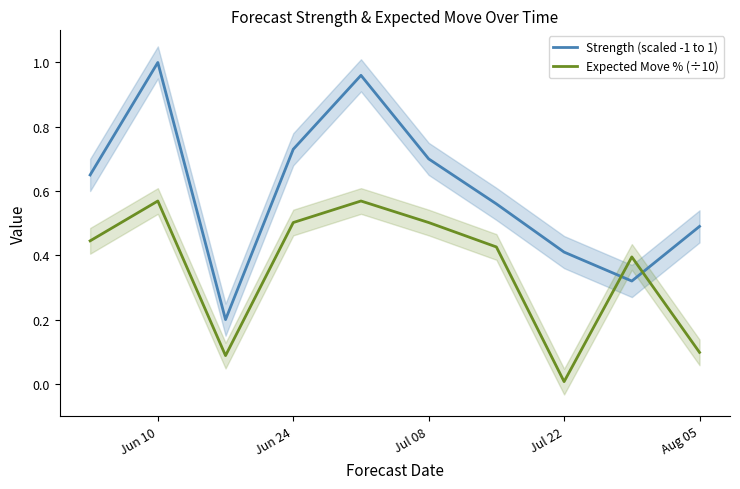

At which label does Expected Move % (÷10) reach its minimum?

Jul 22